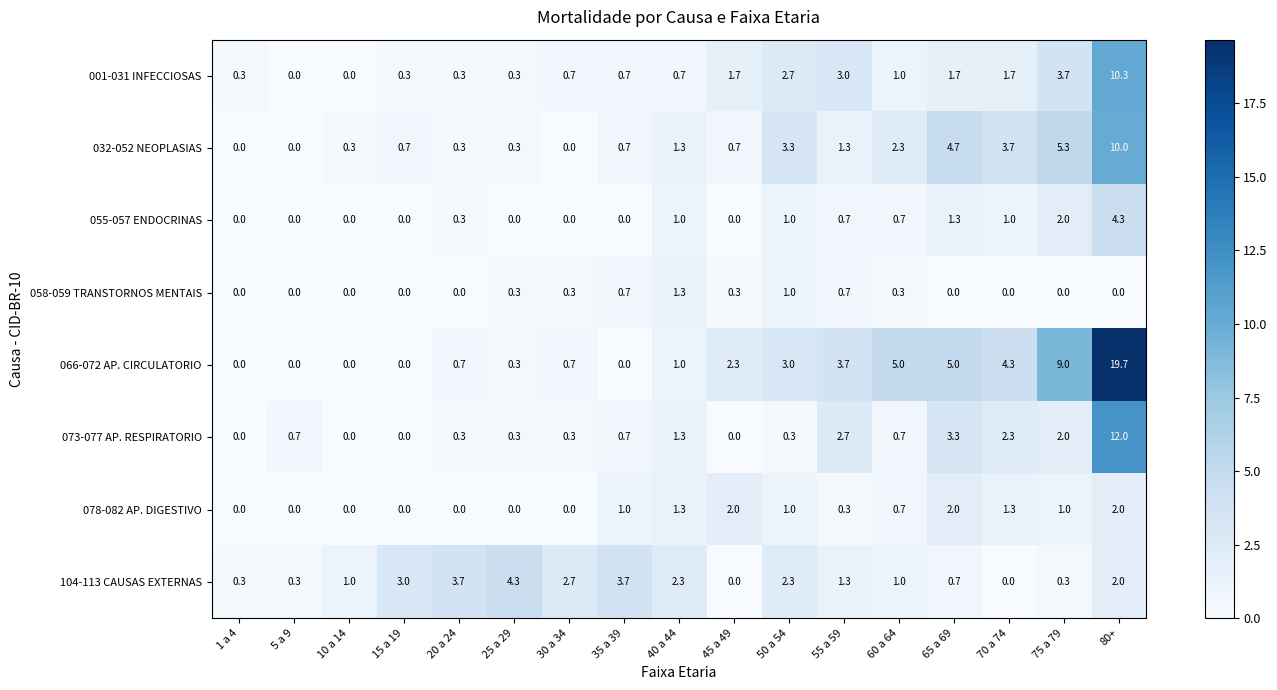

What is the difference between the maximum and minimum values in the 073-077 AP. RESPIRATORIO series?

12.0